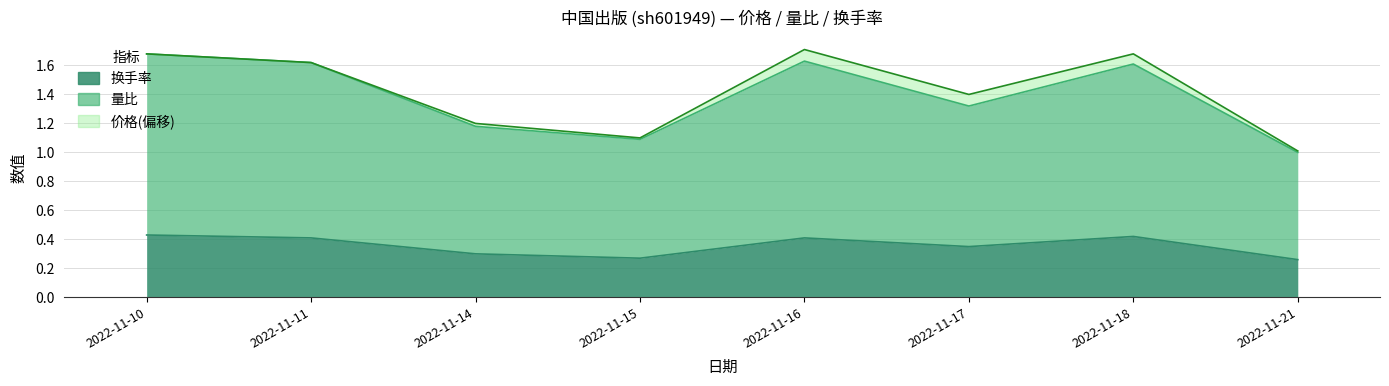

What is the total value across all series at 2022-11-17?

1.7